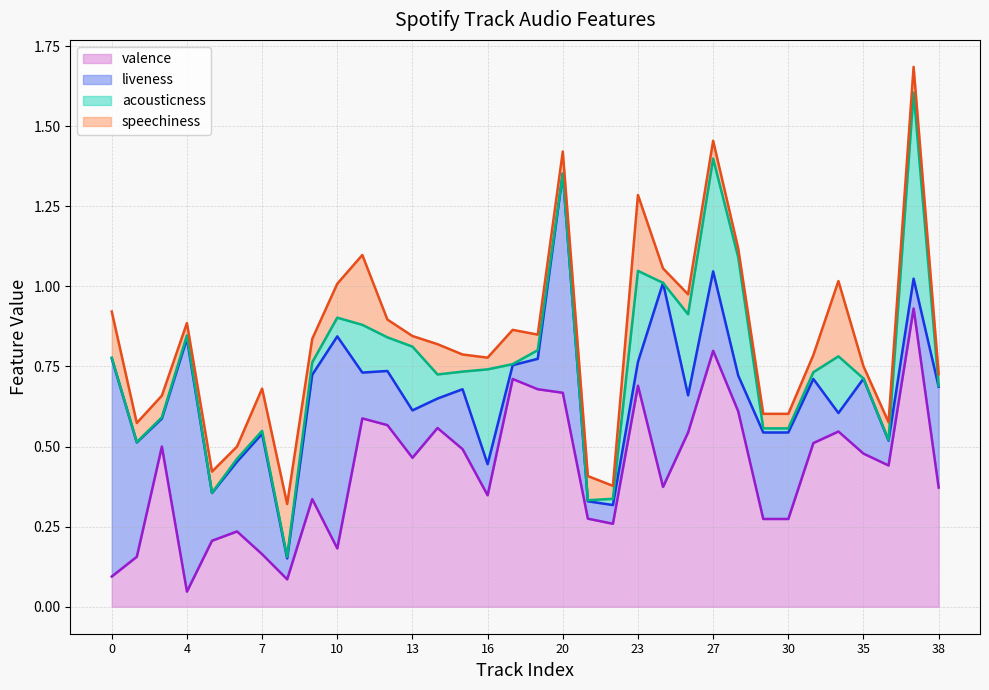

How many lines are shown in the chart?

4